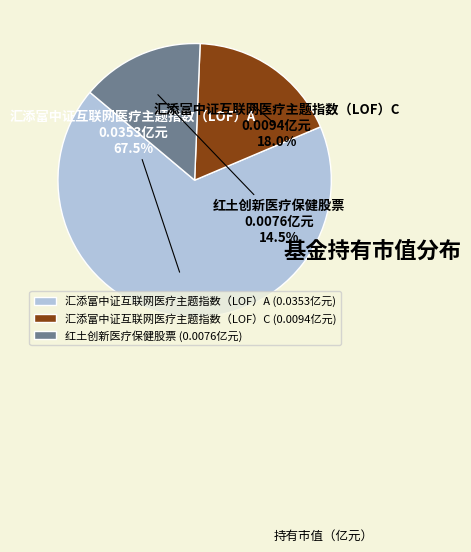

What is the total percentage of 红土创新医疗保健股票 and 汇添富中证互联网医疗主题指数（LOF）C?

32.5%